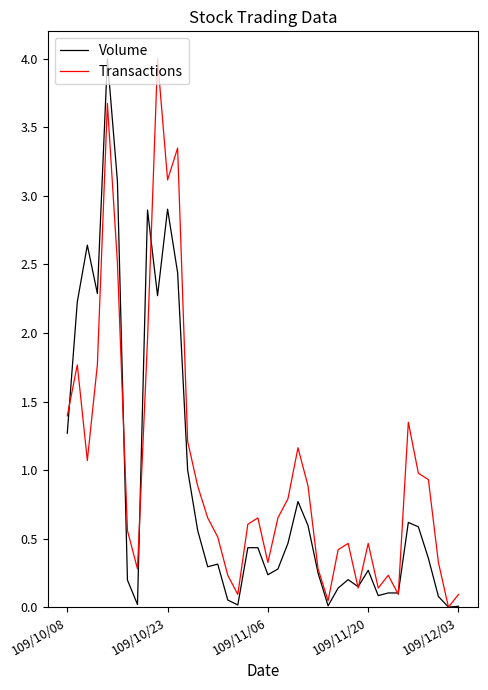

What is the greatest value displayed?

4.0